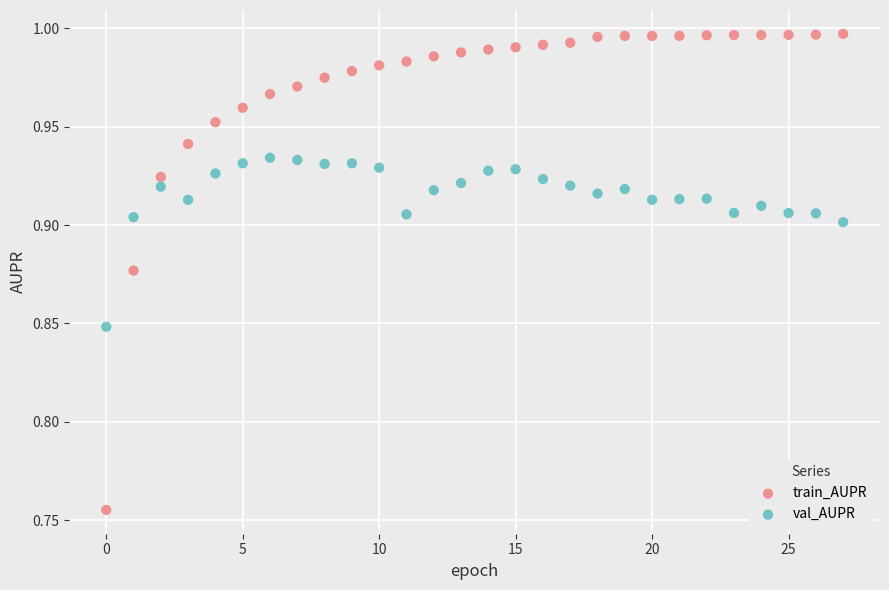

Which series has the largest Y range (max minus min)?

train_AUPR